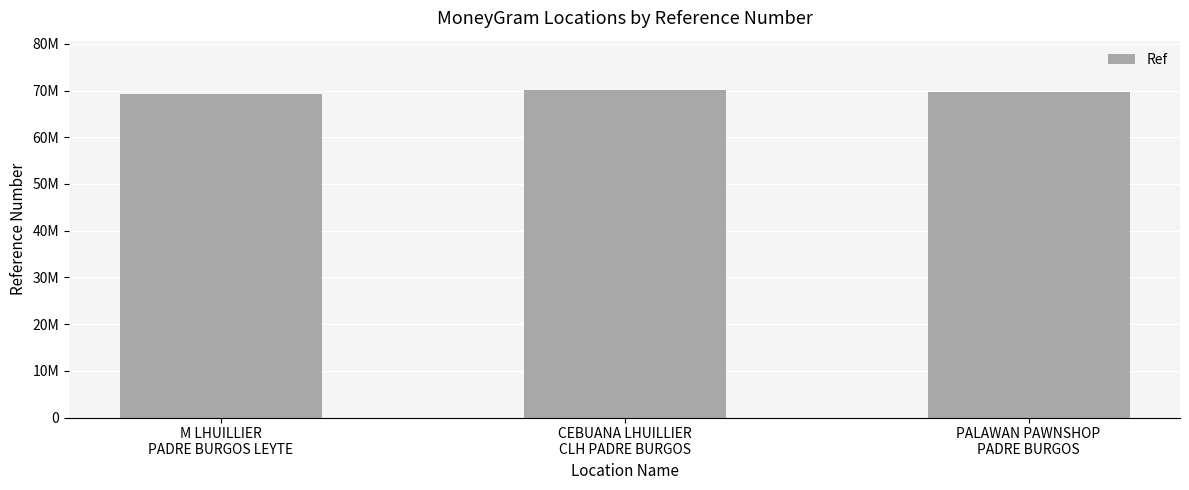

How many data points are less than 69752988?

1